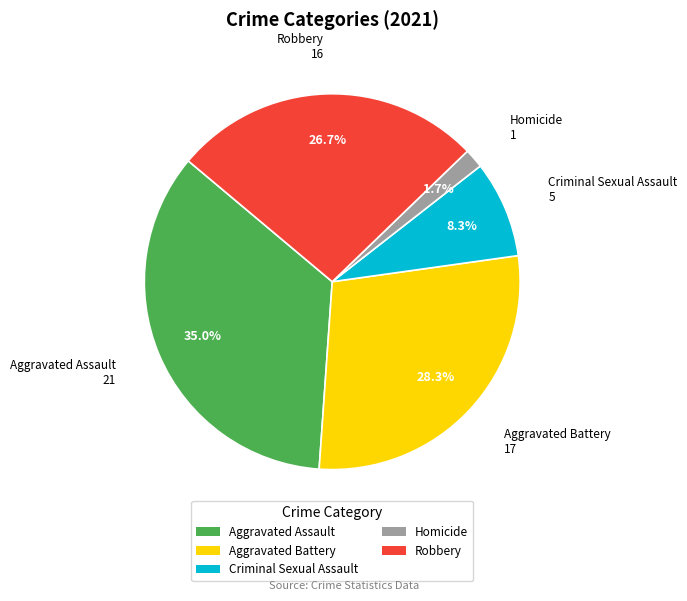

What percentage do Aggravated Battery and Robbery together represent?

55.0%